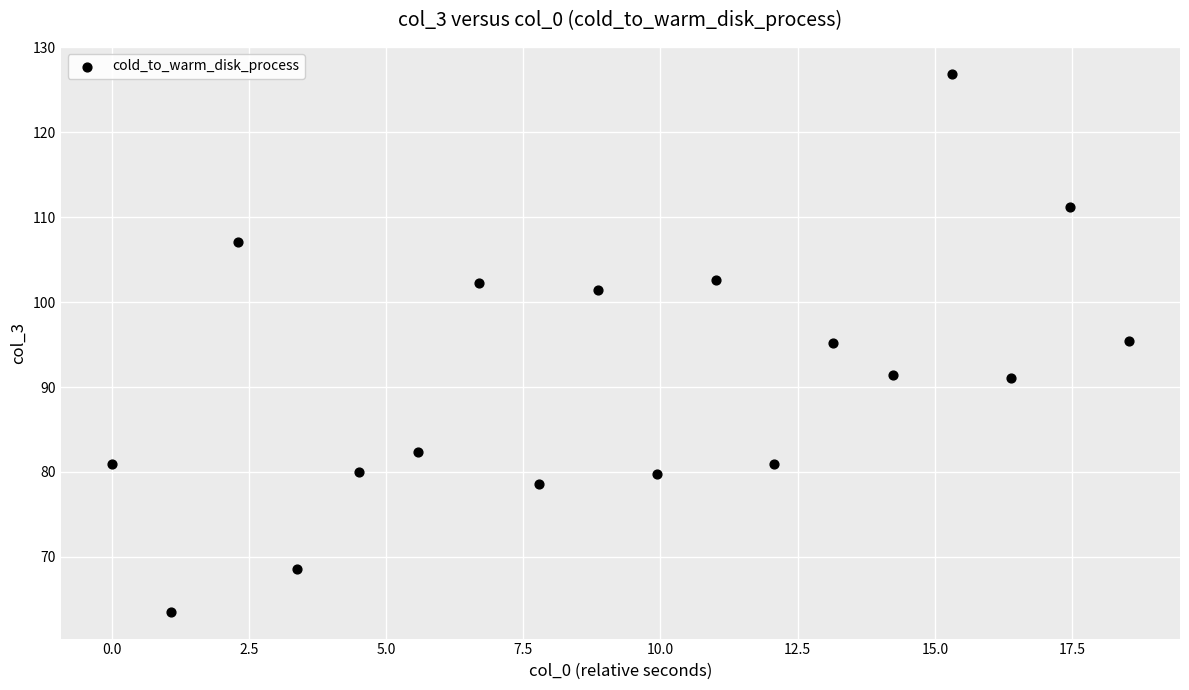

What is the range of X values (max minus min)?

18.5